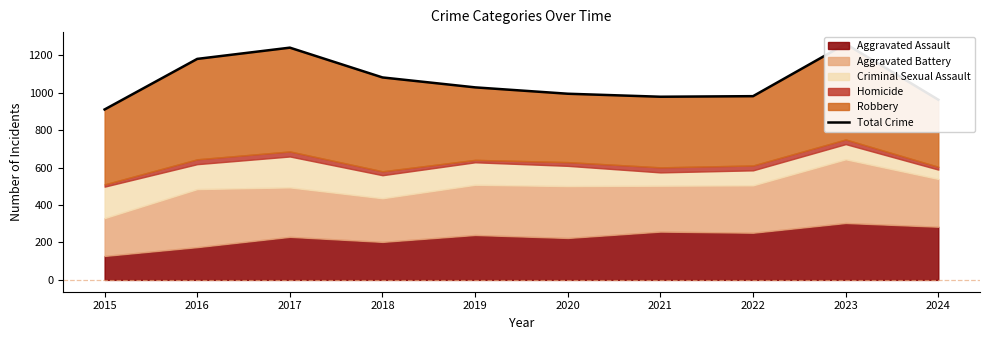

What value does the data have at 2021, to the nearest 50?

1000